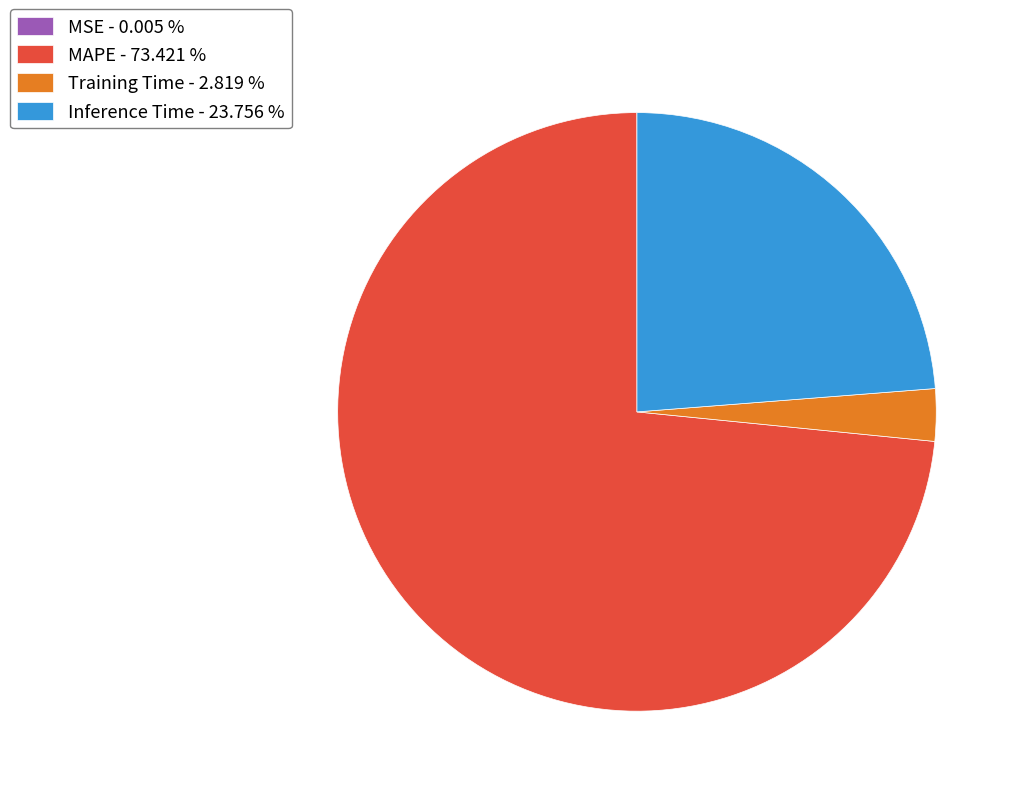

Is the sum of Inference Time - 23.756 % and MAPE - 73.421 % greater than half?

Yes